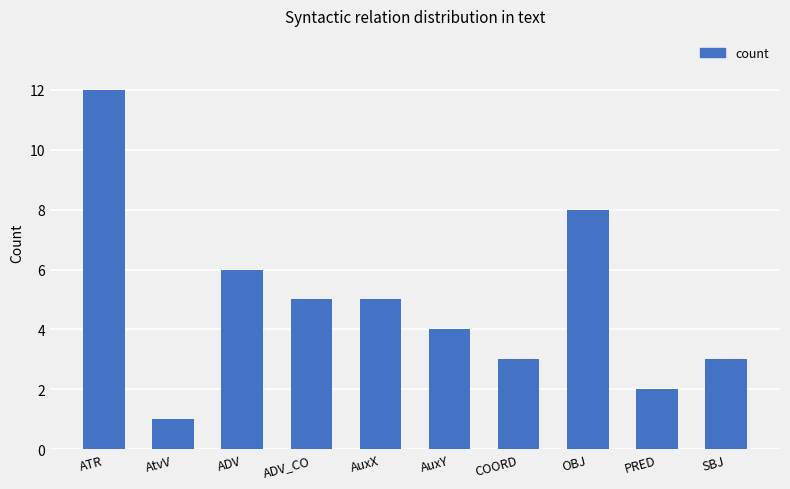

What position from the right is ADV_CO?

7